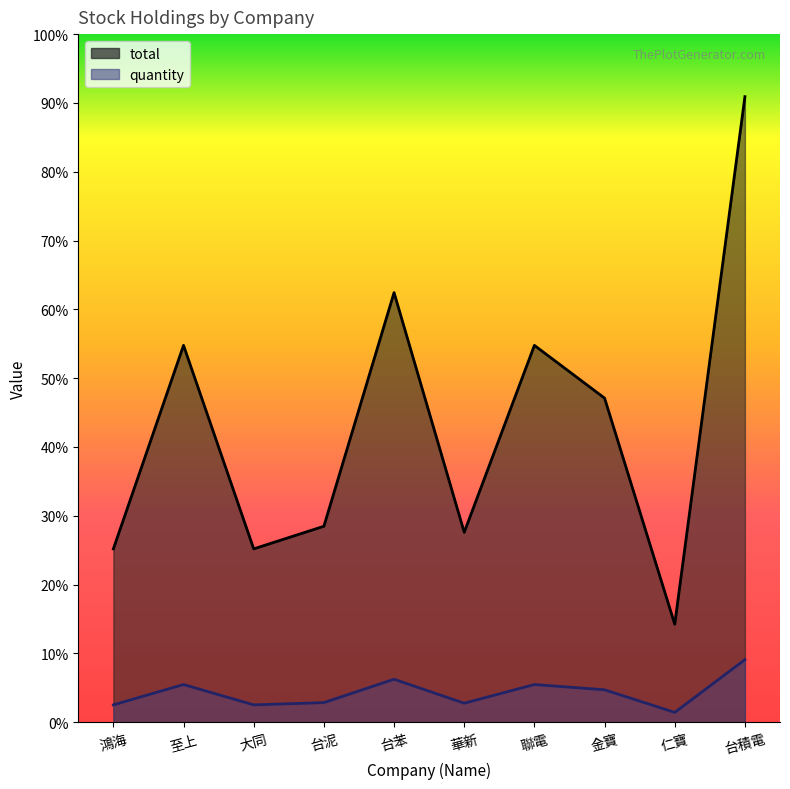

True or false: quantity and total intersect in this chart.

False